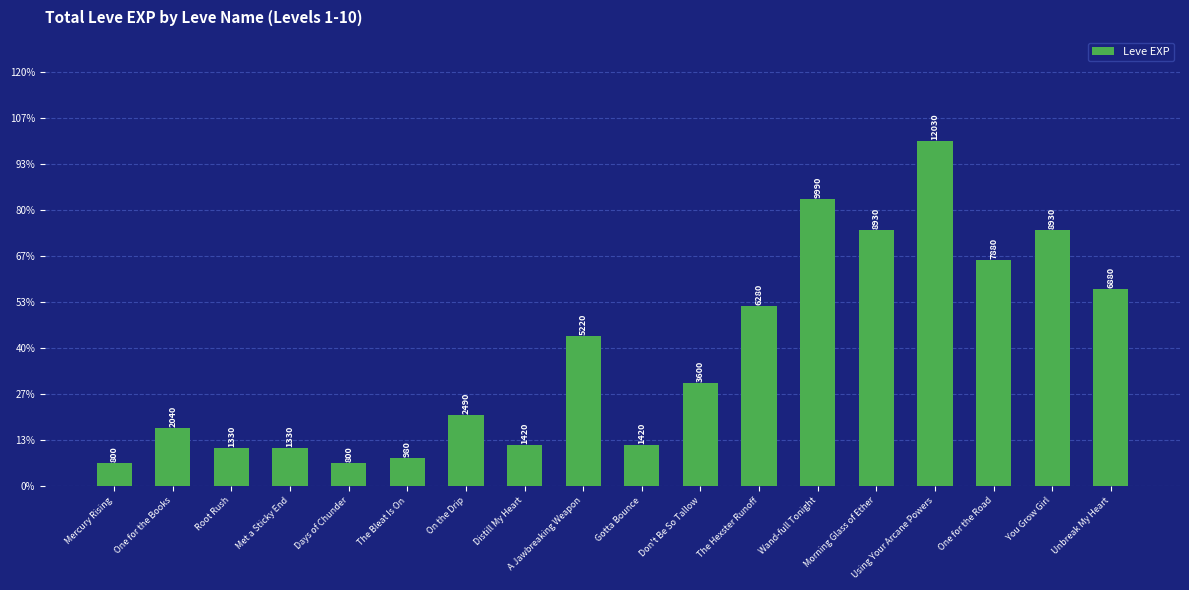

Are the bars horizontal?

No